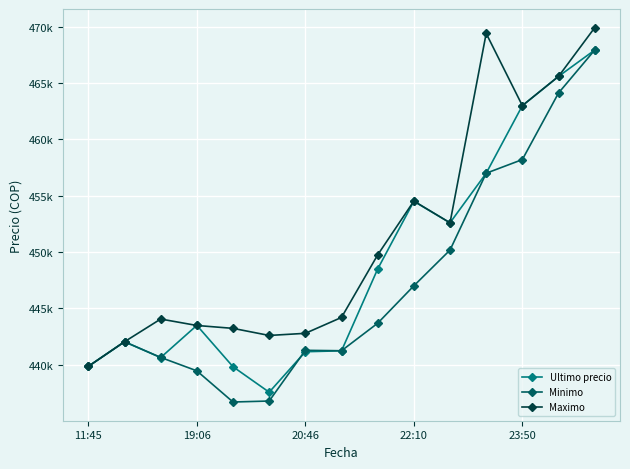

In Minimo, how many points are higher than both neighbors (excluding endpoints)?

2